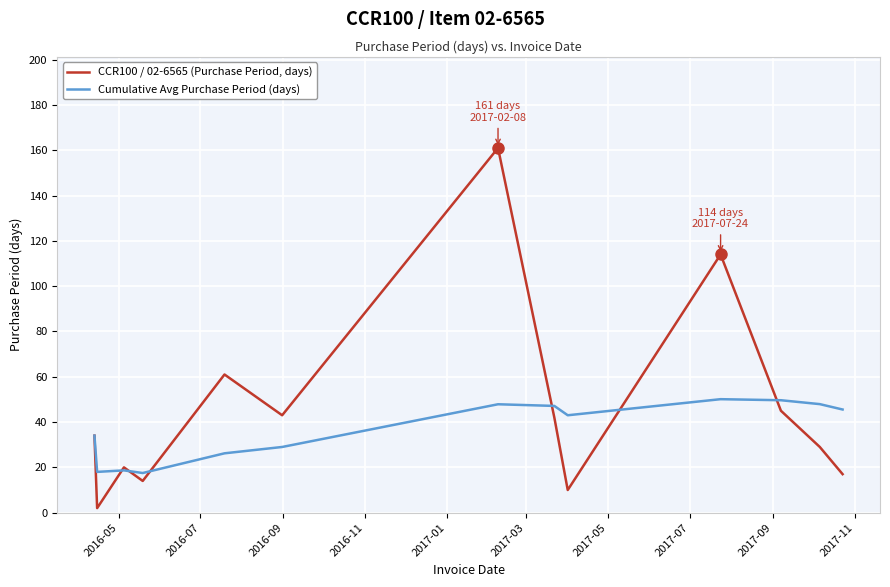

True or false: CCR100 / 02-6565 (Purchase Period, days) has more than 2 interior local peaks.

True